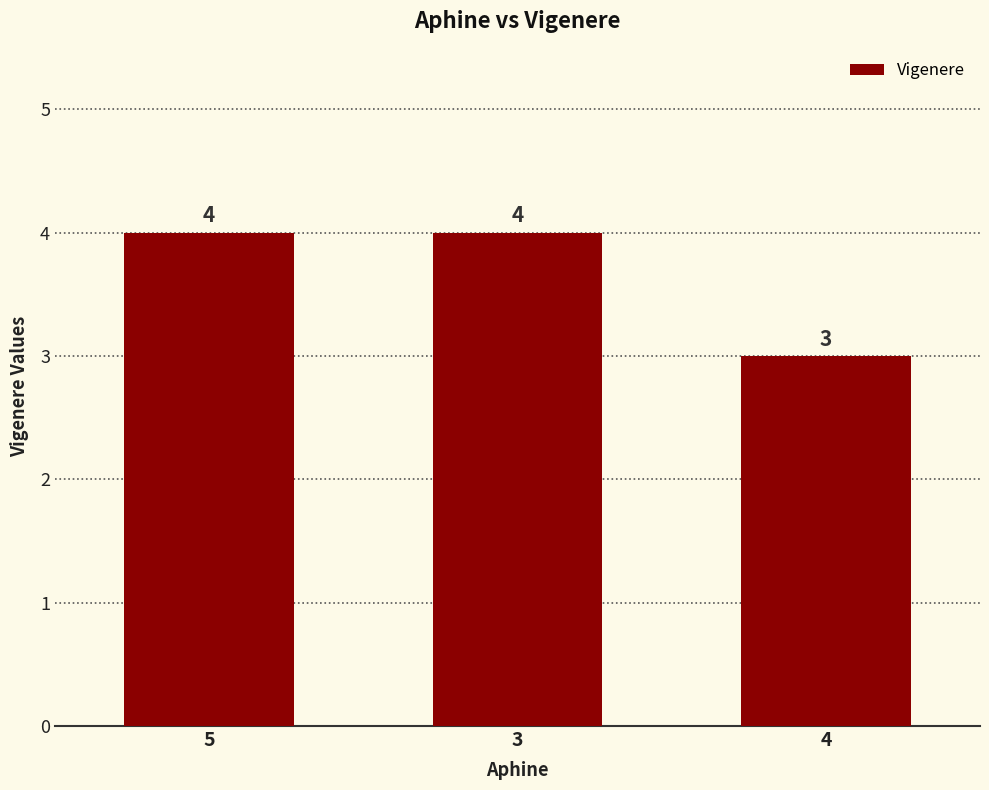

How many distinct data groups are displayed?

1